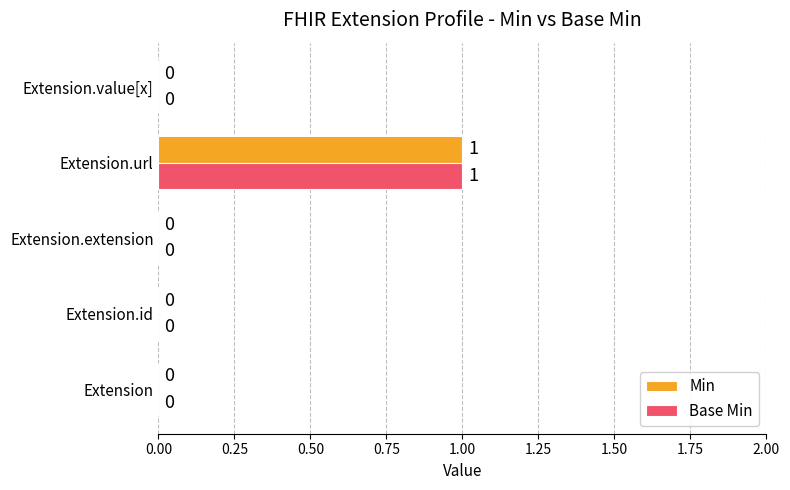

How many distinct data groups are displayed?

2